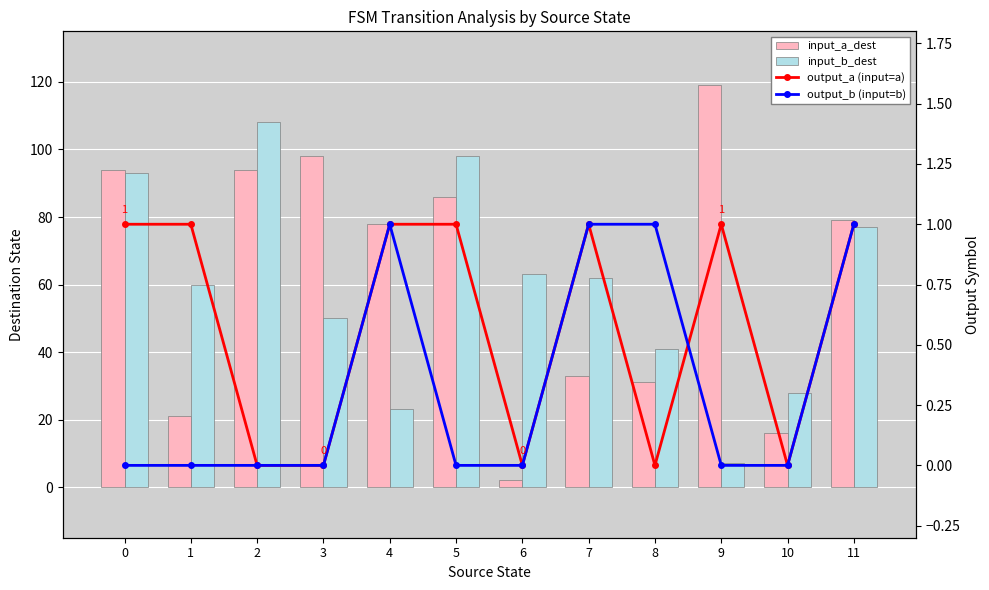

What is the value of the output_a (input=a) bar at the 5th from the left?

1